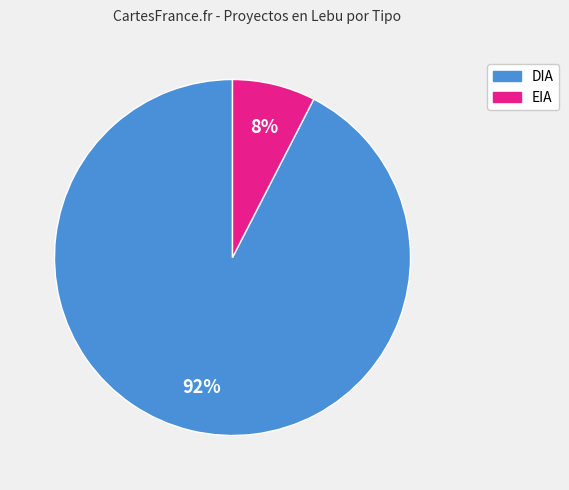

Is the sum of DIA and EIA greater than half?

Yes